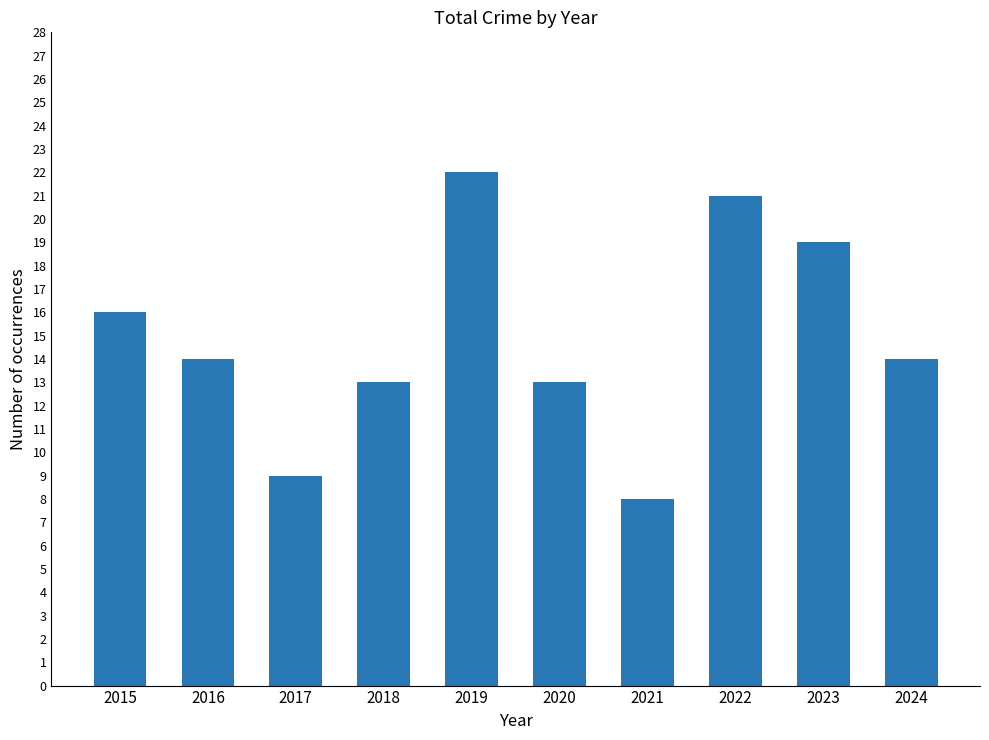

Is it true that the value at 2017 is 12?

False